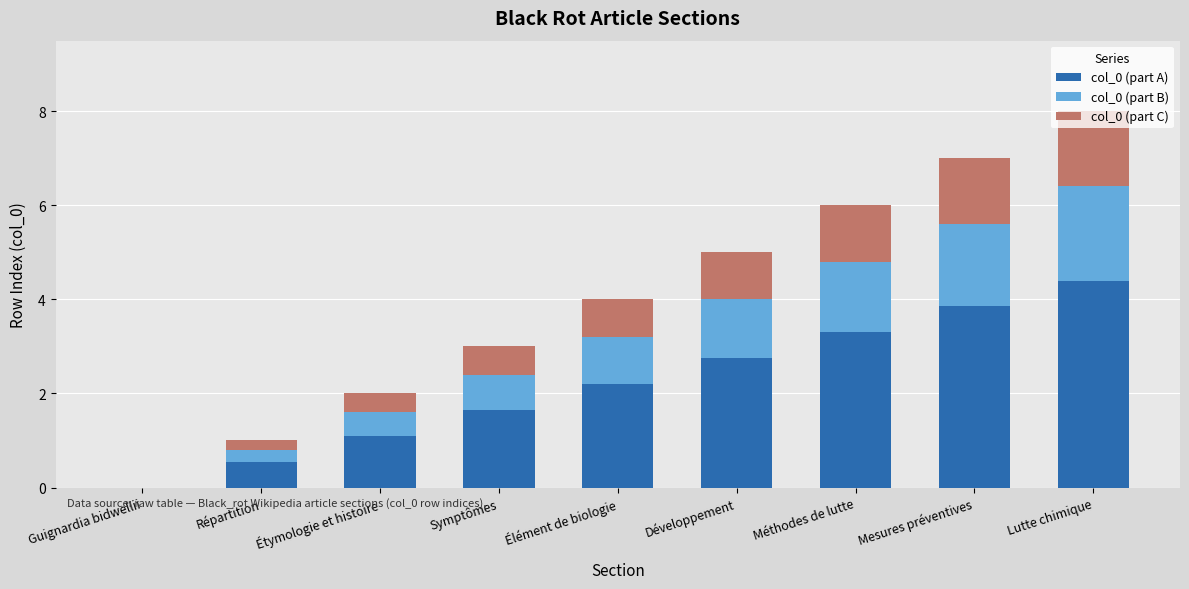

What is the total value across all series at Étymologie et histoire?

2.0